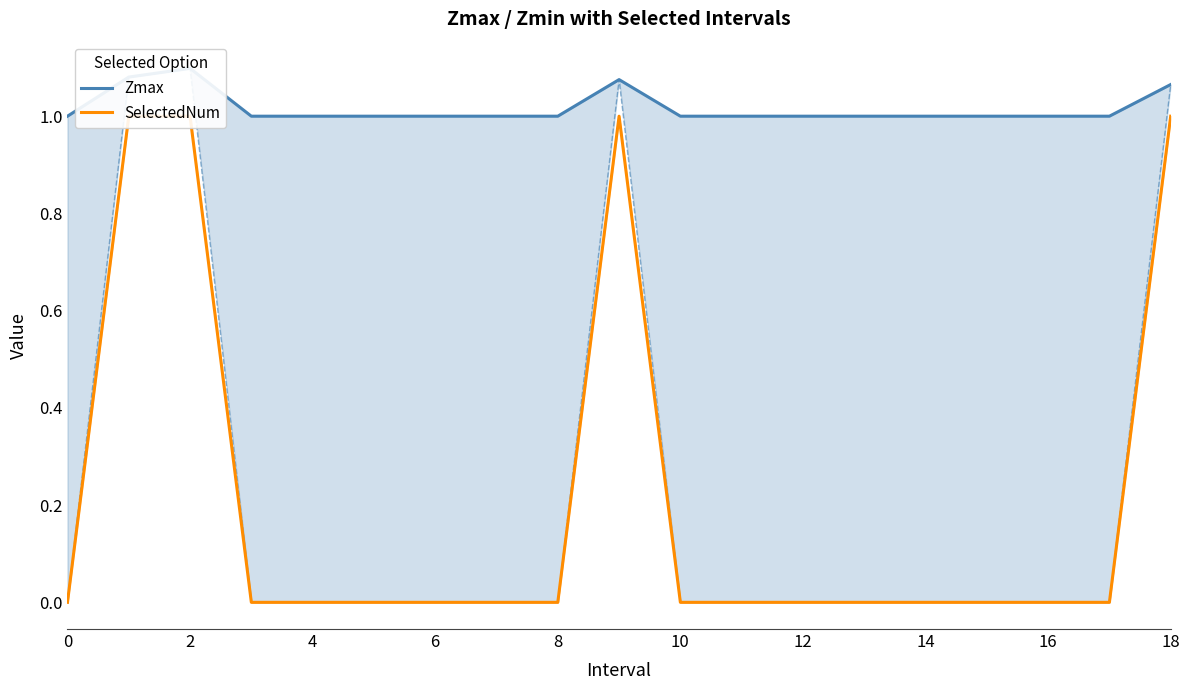

What are all the series names shown in the legend?

Zmax, SelectedNum